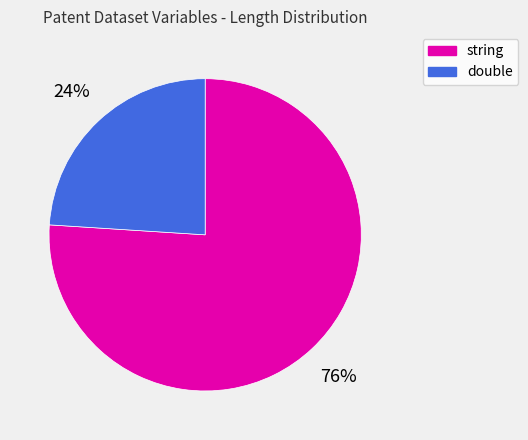

Does any single category account for the majority?

Yes